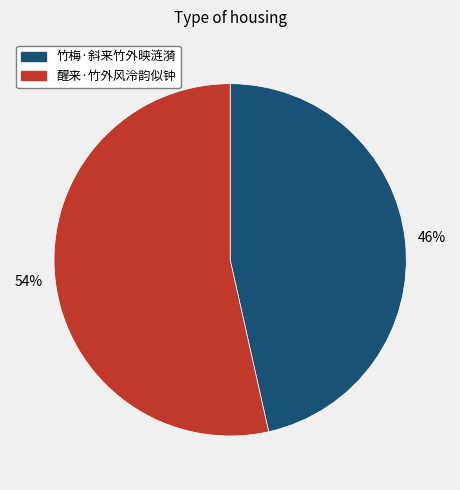

Is there a majority slice in this chart?

Yes